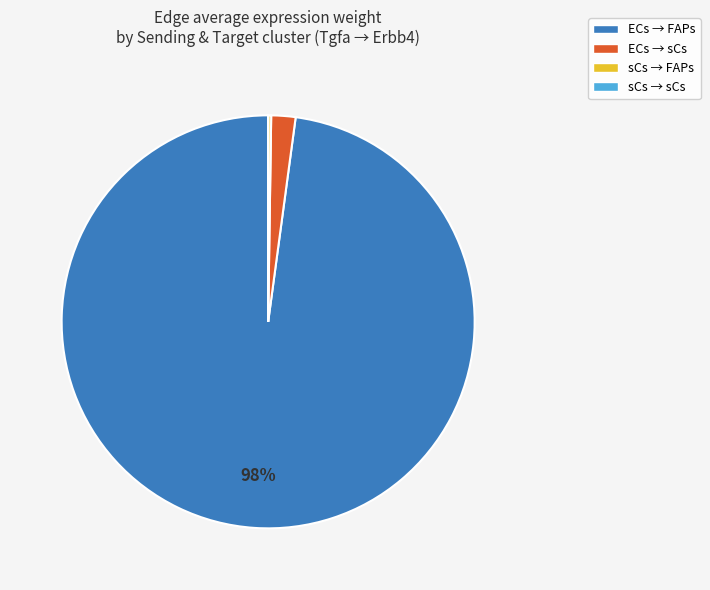

Is the sum of ECs → sCs and ECs → FAPs greater than half?

Yes